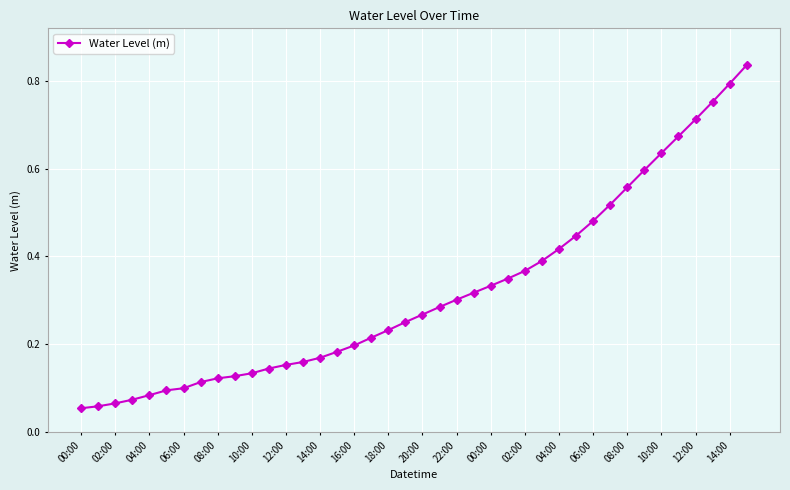

Count the number of categories in the chart.

40